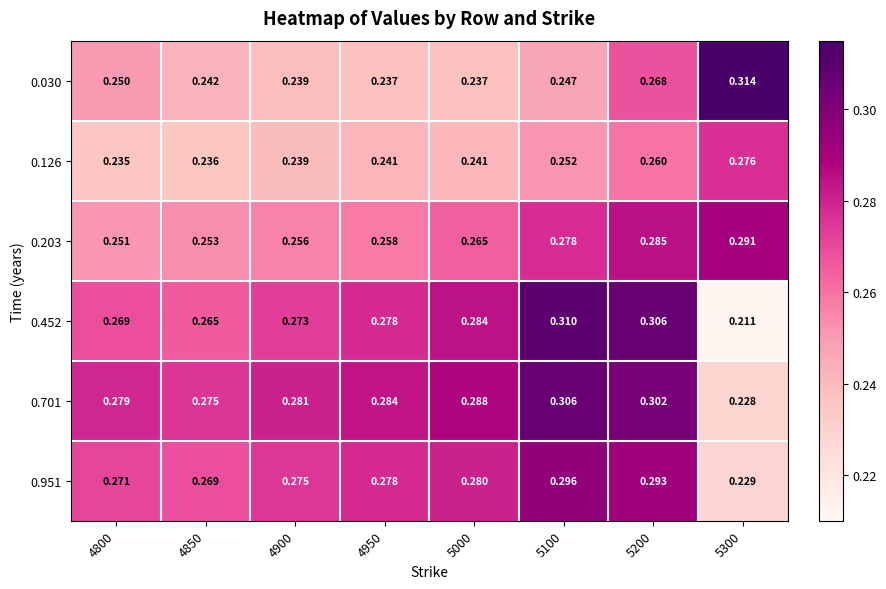

Is the value of 0.203 at 5100 greater than the value of 0.701 at 4850?

Yes